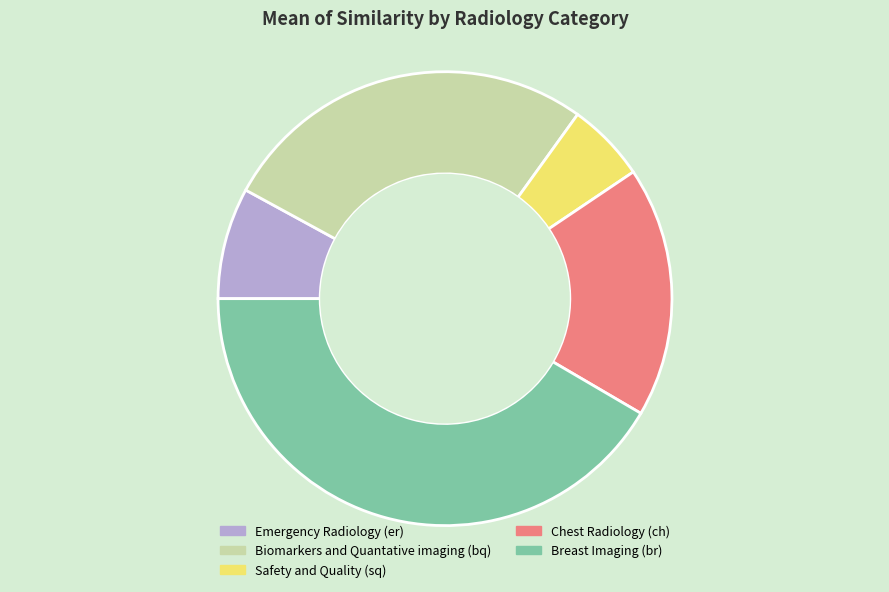

Between Biomarkers and Quantative imaging (bq) and Emergency Radiology (er), which is larger?

Biomarkers and Quantative imaging (bq)